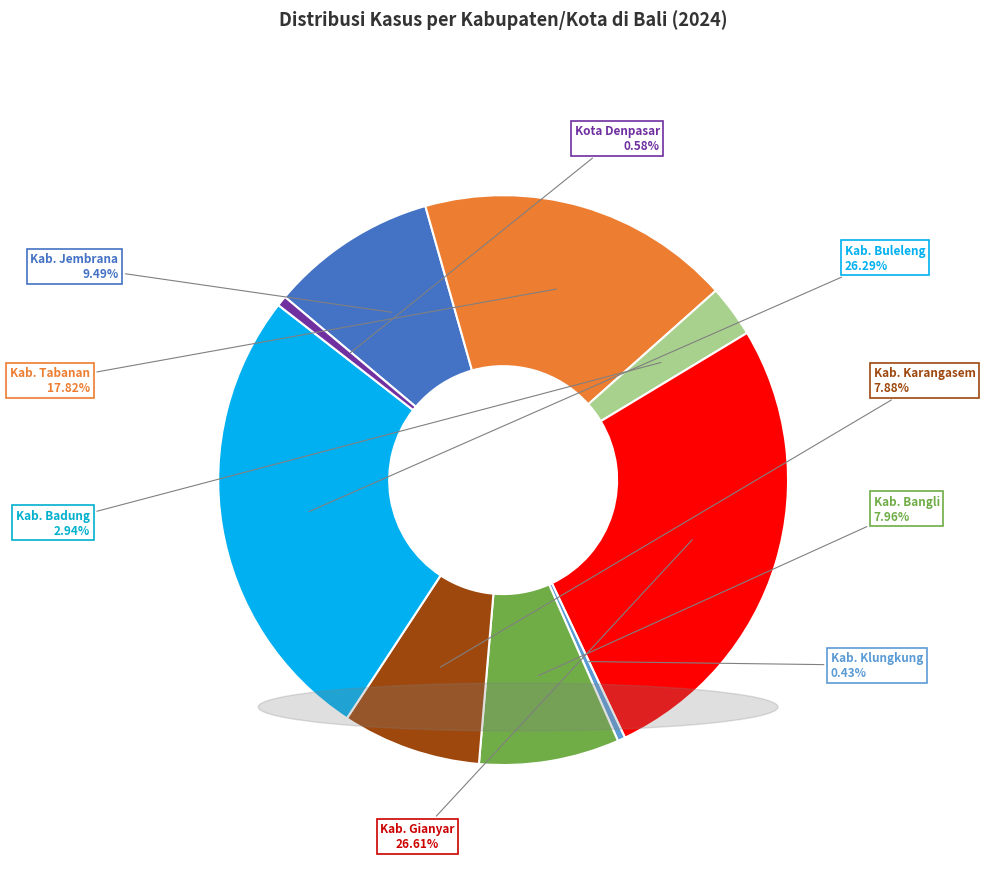

Between Kab. Buleleng and Kab. Badung, which is larger?

Kab. Buleleng